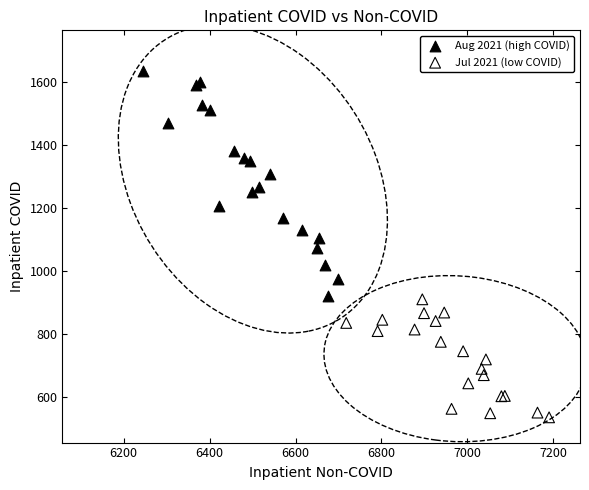

Which series contains the lowest Y value?

Jul 2021 (low COVID)